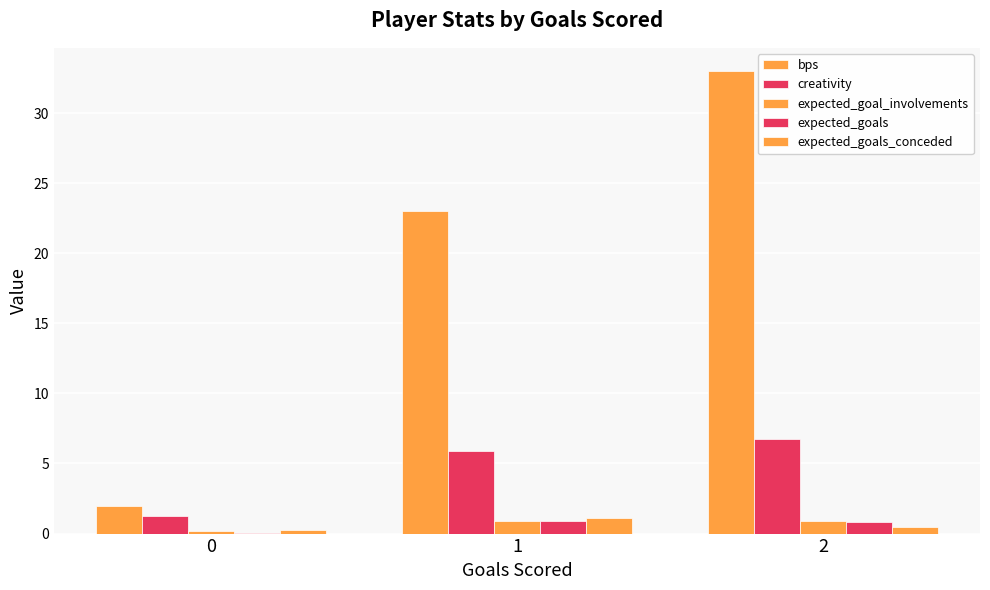

The creativity series shows 6.8 at 2. True or false?

True